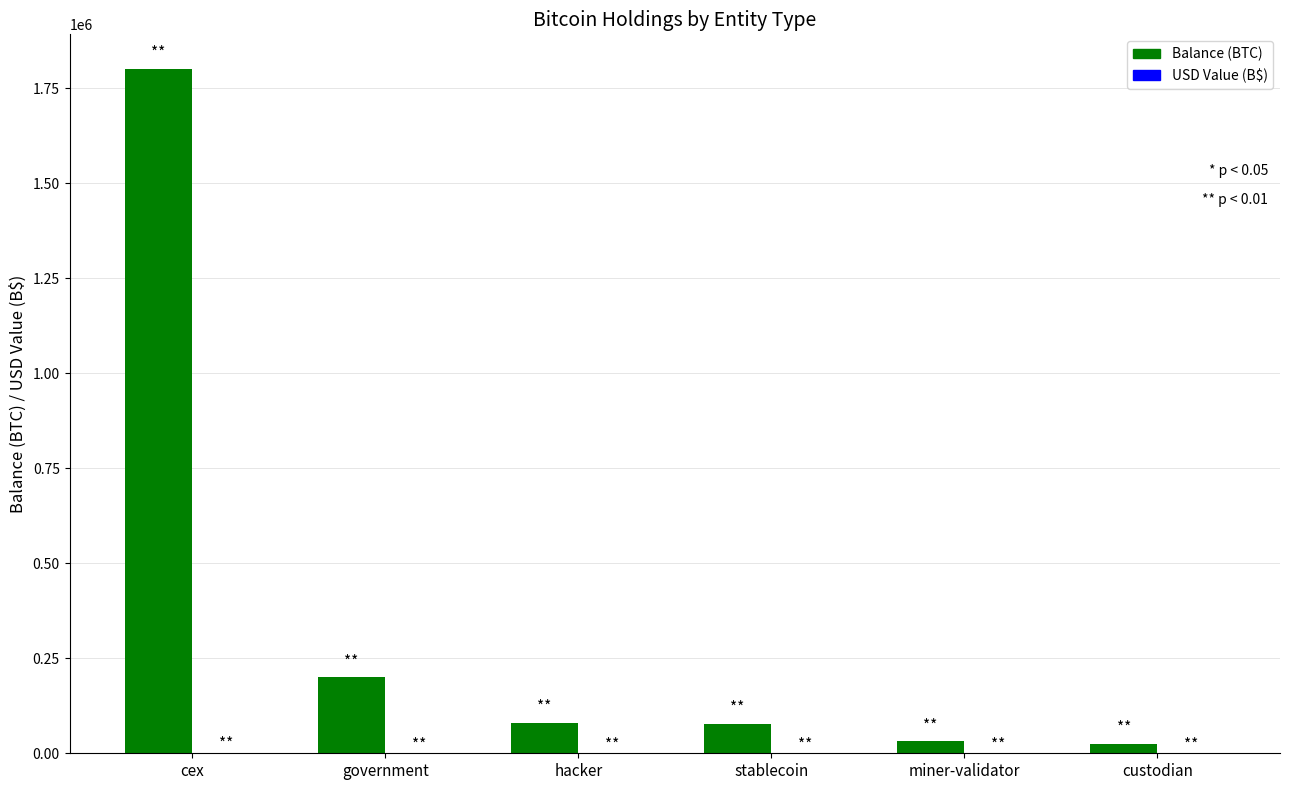

What is the sum of all Balance (BTC) values?

2215781.3